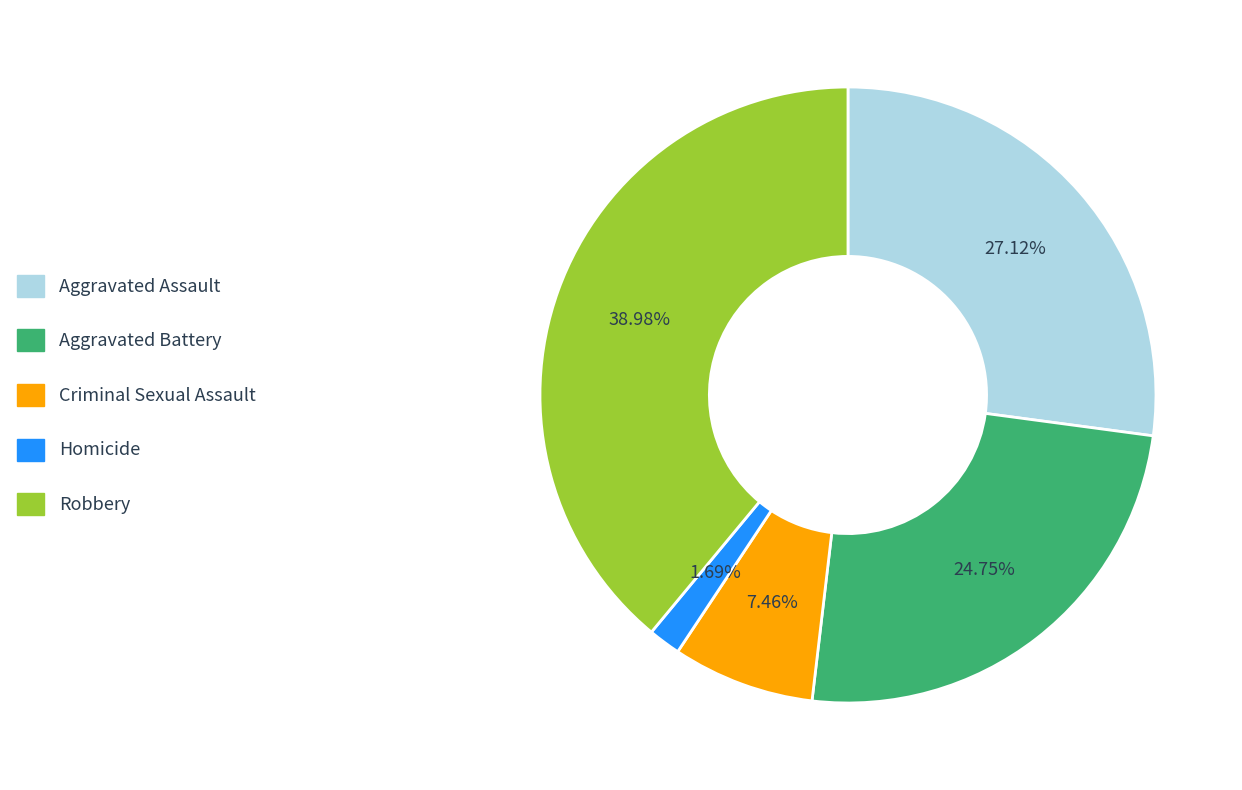

How many segments does this pie chart have?

5